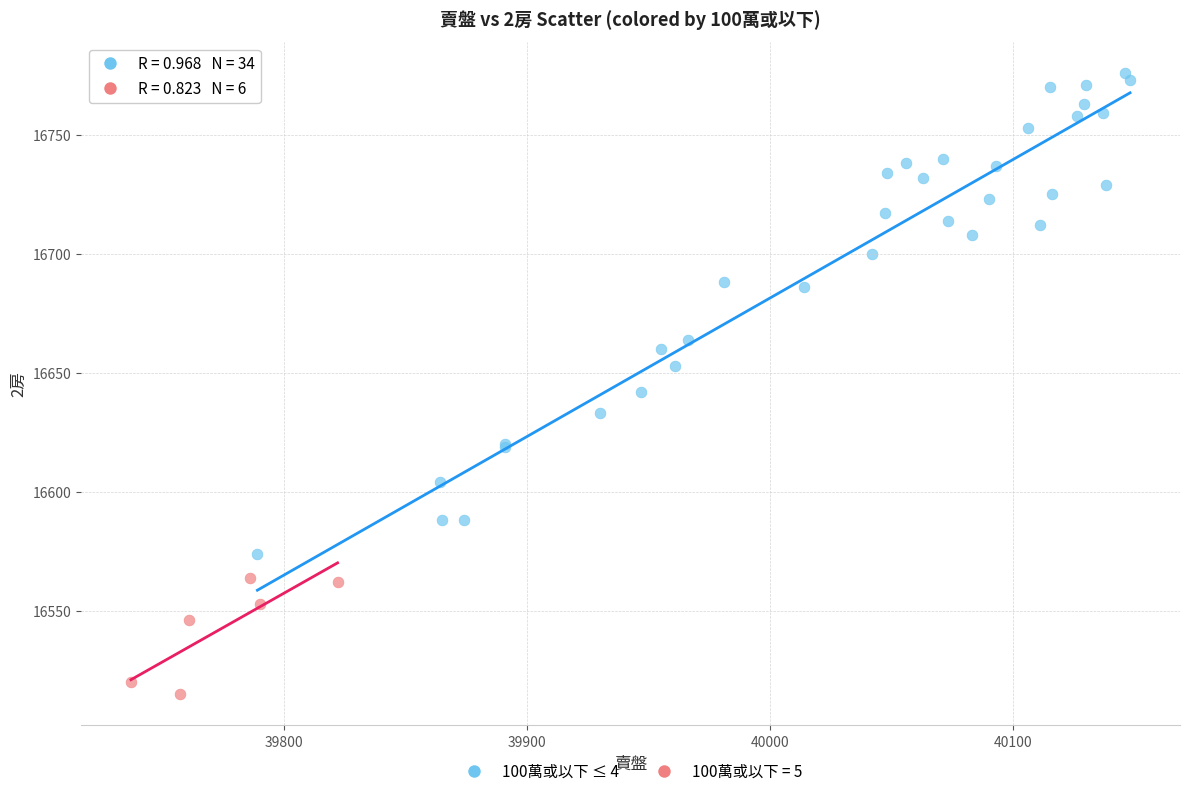

Which series has the largest Y range (max minus min)?

100萬或以下 ≤ 4